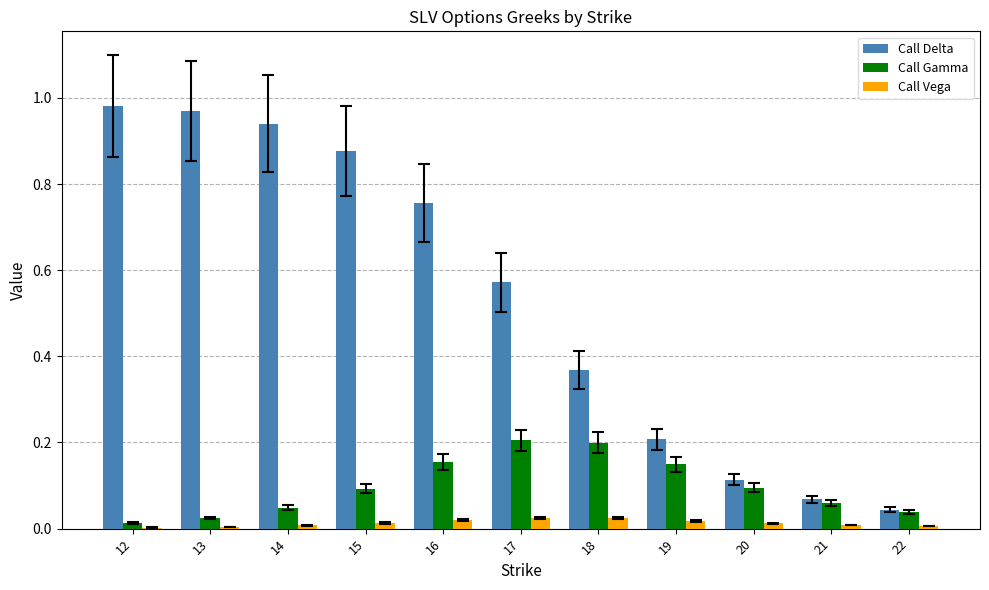

What is the sum of all Call Gamma values?

1.1